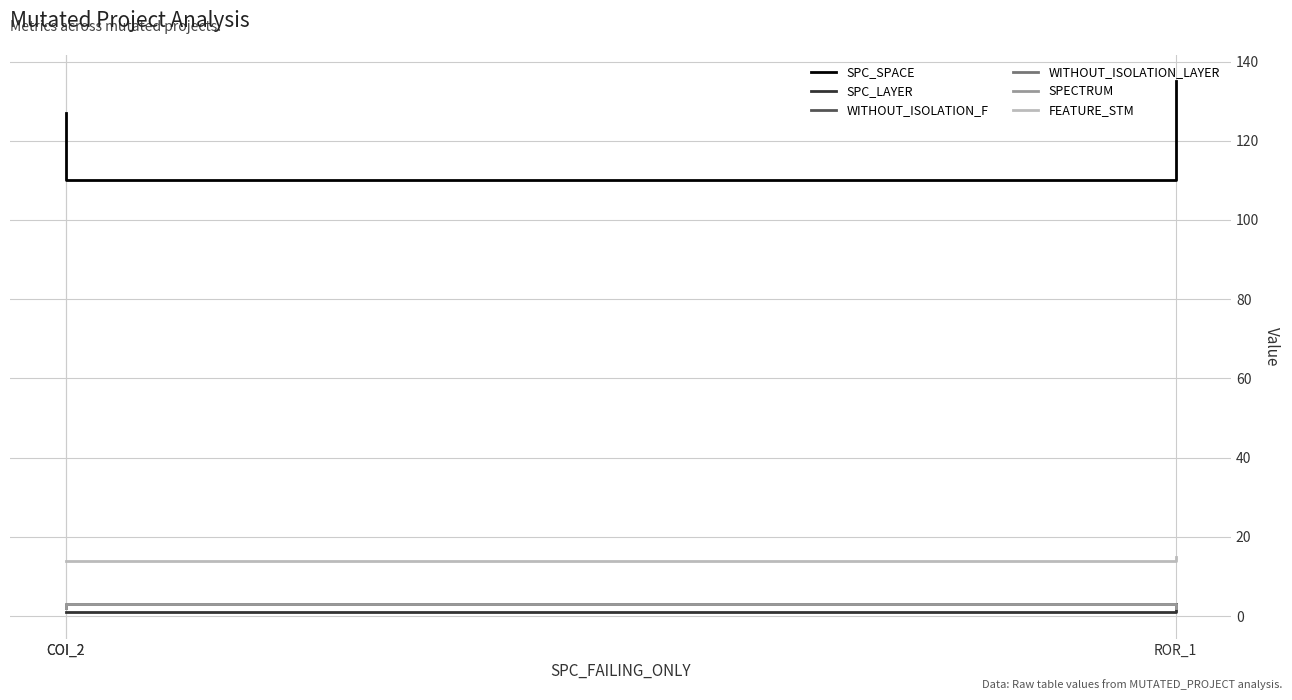

Between COI_2 and COI_2, which is larger?

COI_2